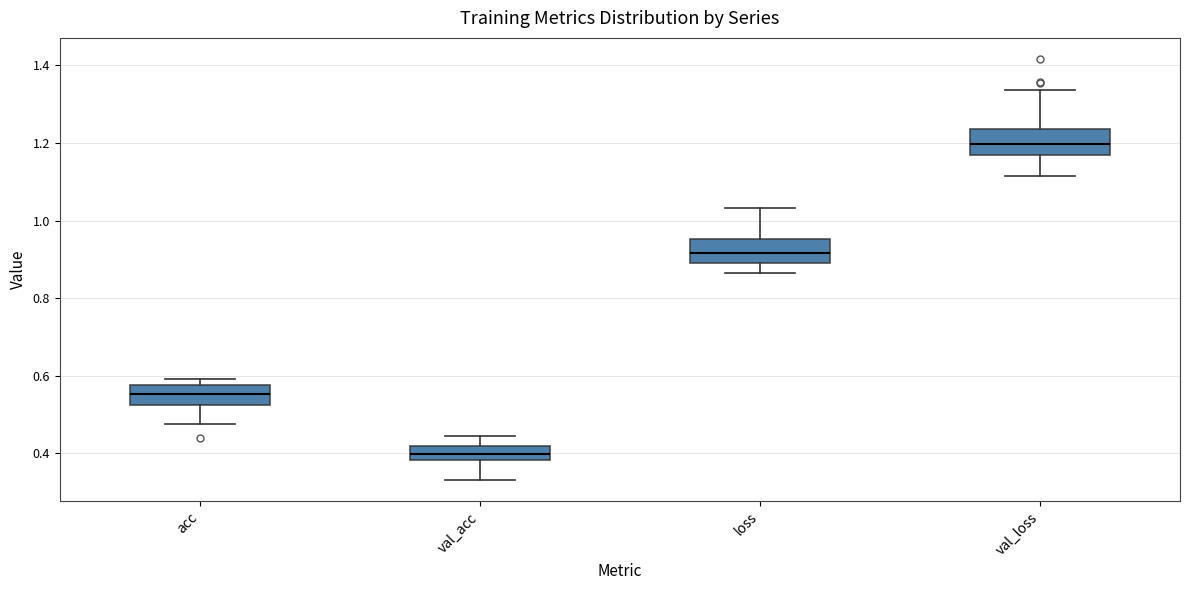

Reading left to right, read every box against the y-axis: the position of its median line, the range the box covers, and the ends of its whiskers. The values are not printed on the chart, so give them approximately, as read against the axis.

acc: median 0.56, box 0.52 to 0.58, whiskers 0.48 to 0.60
val_acc: median 0.40, box 0.38 to 0.42, whiskers 0.34 to 0.44
loss: median 0.92, box 0.90 to 0.96, whiskers 0.86 to 1.04
val_loss: median 1.20, box 1.16 to 1.24, whiskers 1.12 to 1.34